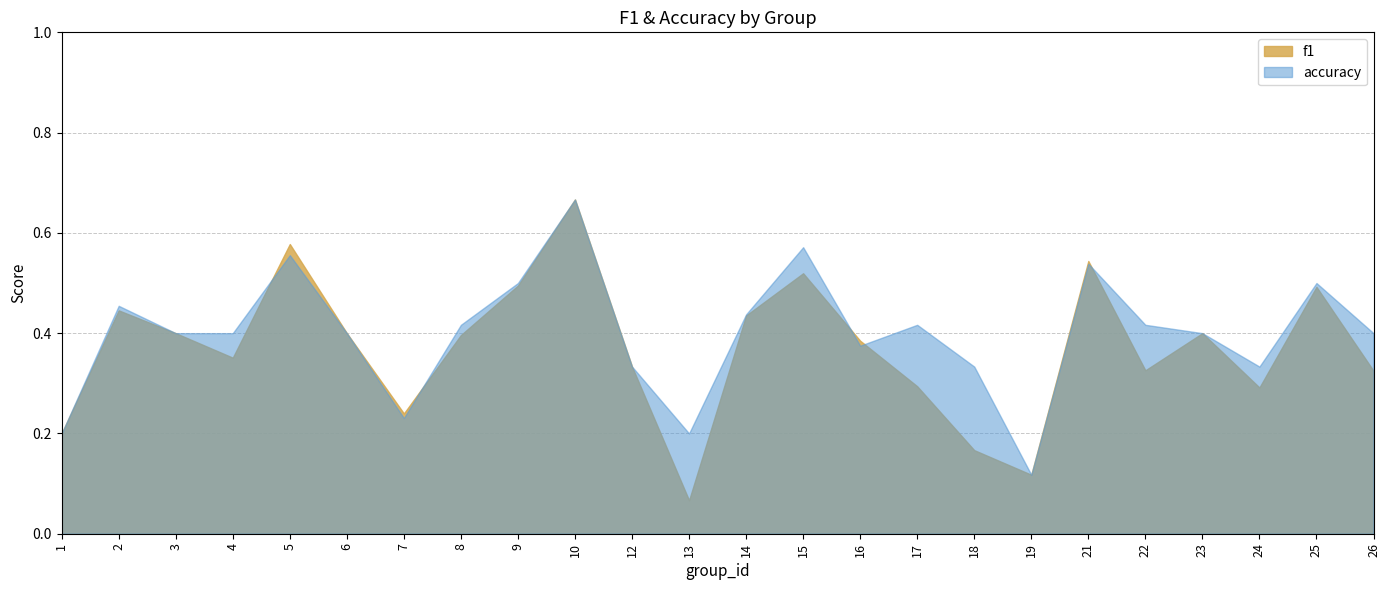

Which category has the highest value in the accuracy series?

10